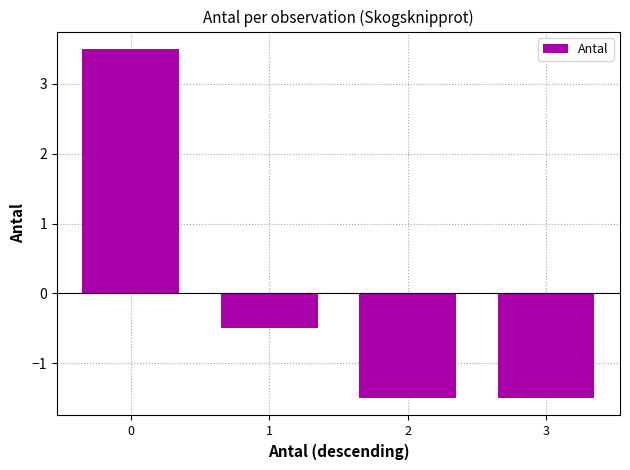

What is the change in value from 0 to 2?

-5.0